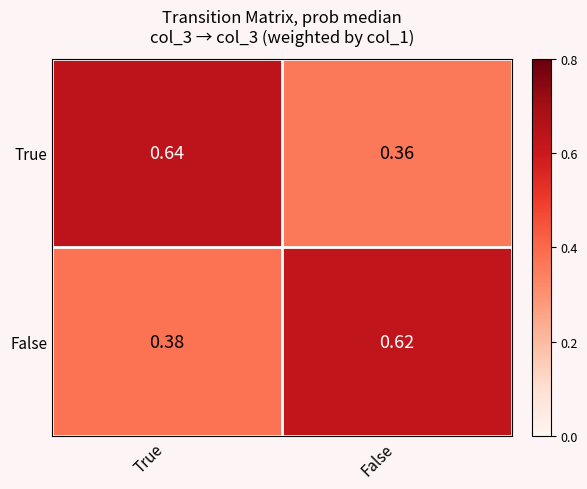

What is the difference between the highest and lowest values at False?

0.3